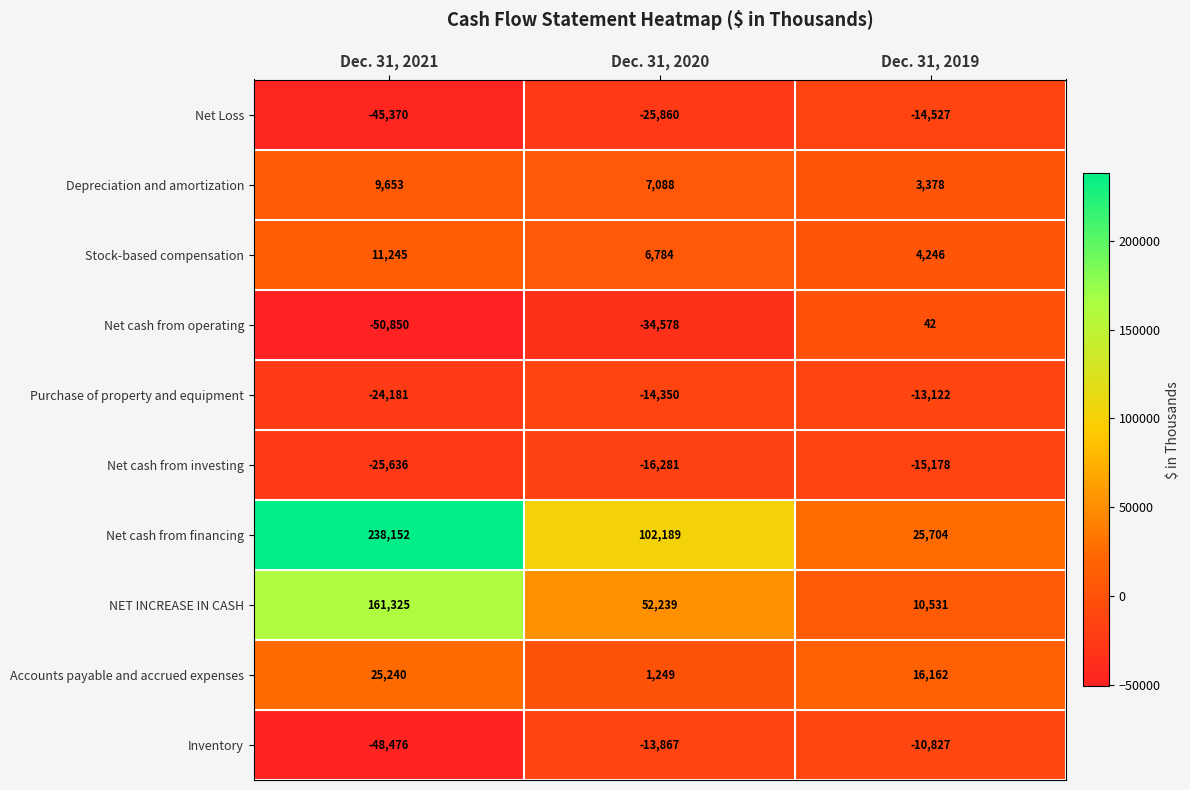

What is the difference between the highest and lowest values at Dec. 31, 2021?

289002